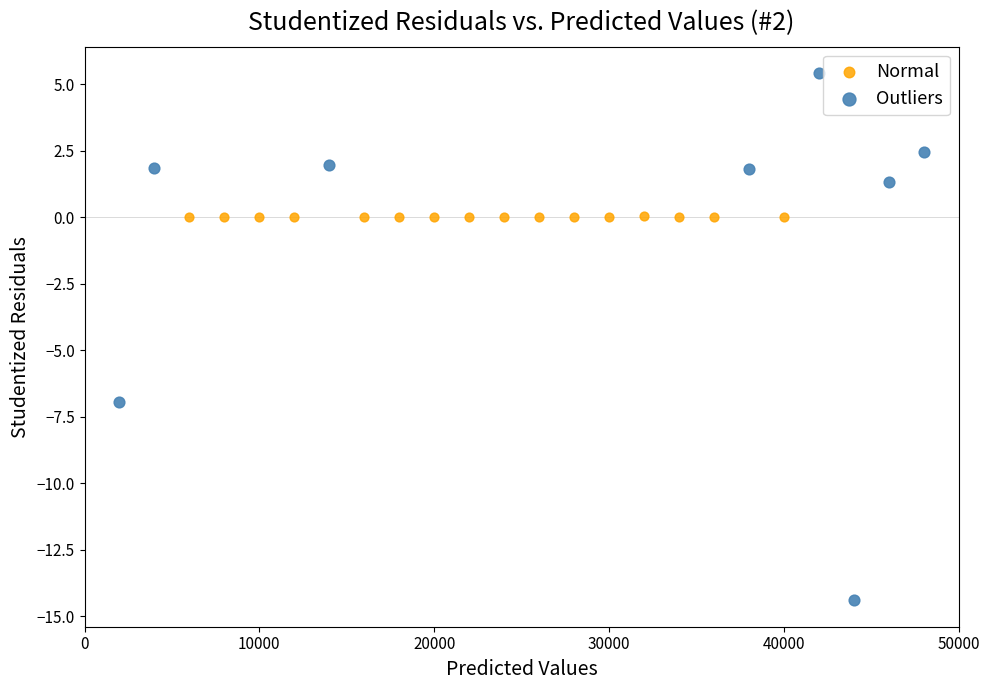

Which series has the widest spread of Y values?

Outliers